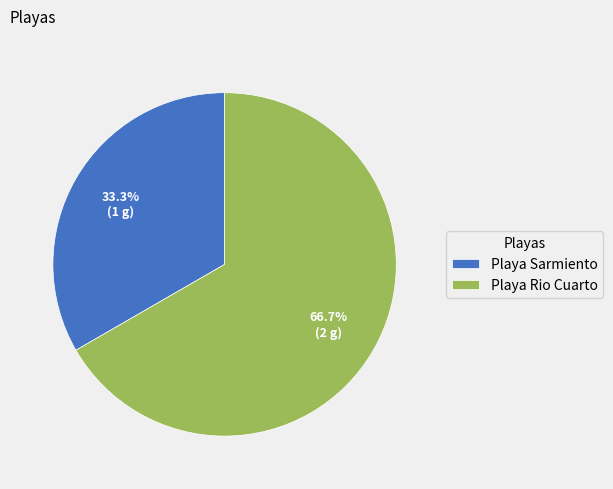

What is the ratio of the value at Playa Sarmiento to the value at Playa Rio Cuarto?

0.5